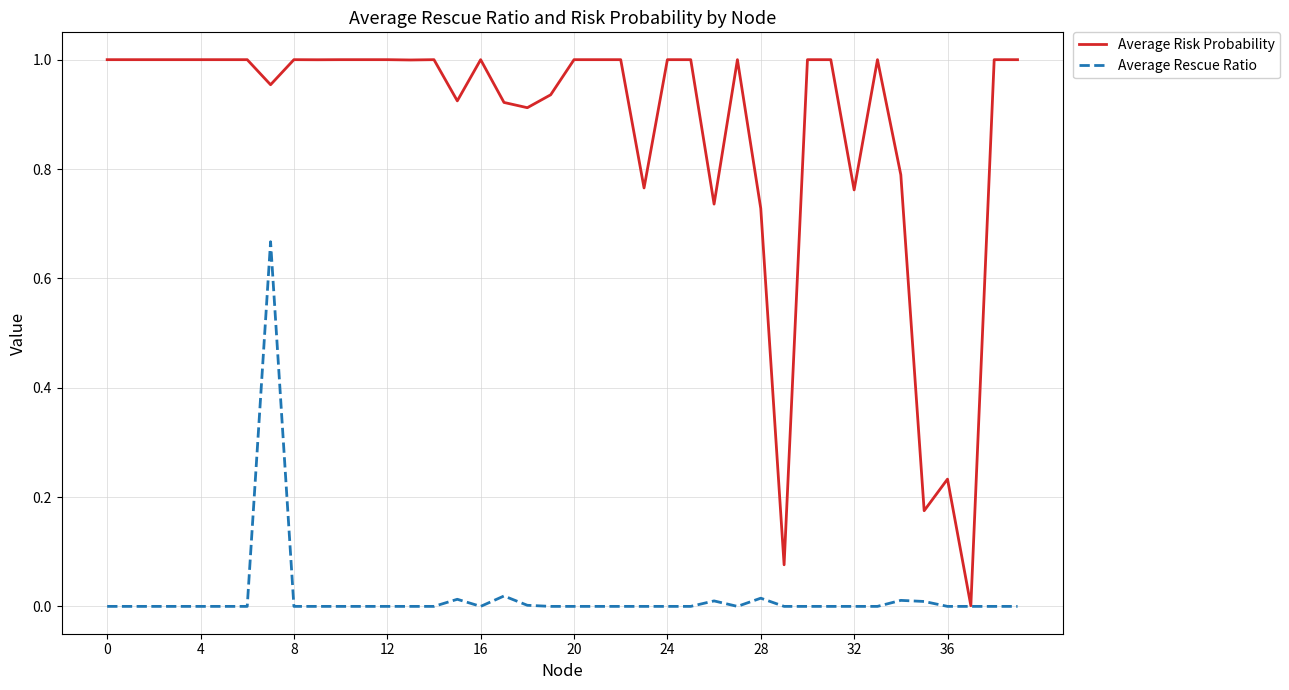

List the series in order of their peak value, lowest first.

Average Rescue Ratio, Average Risk Probability